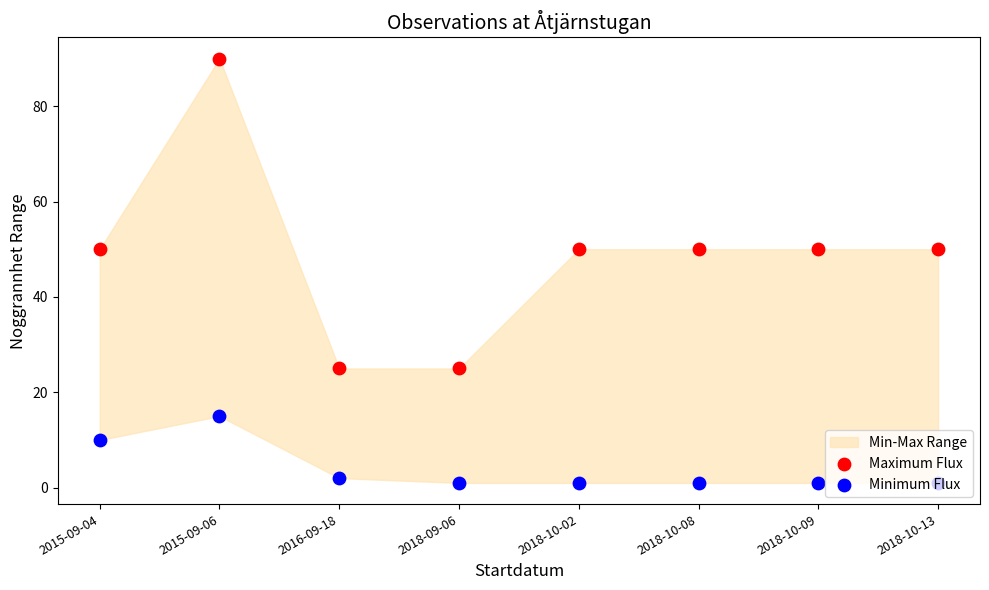

Which series contains the highest Y value?

Maximum Flux